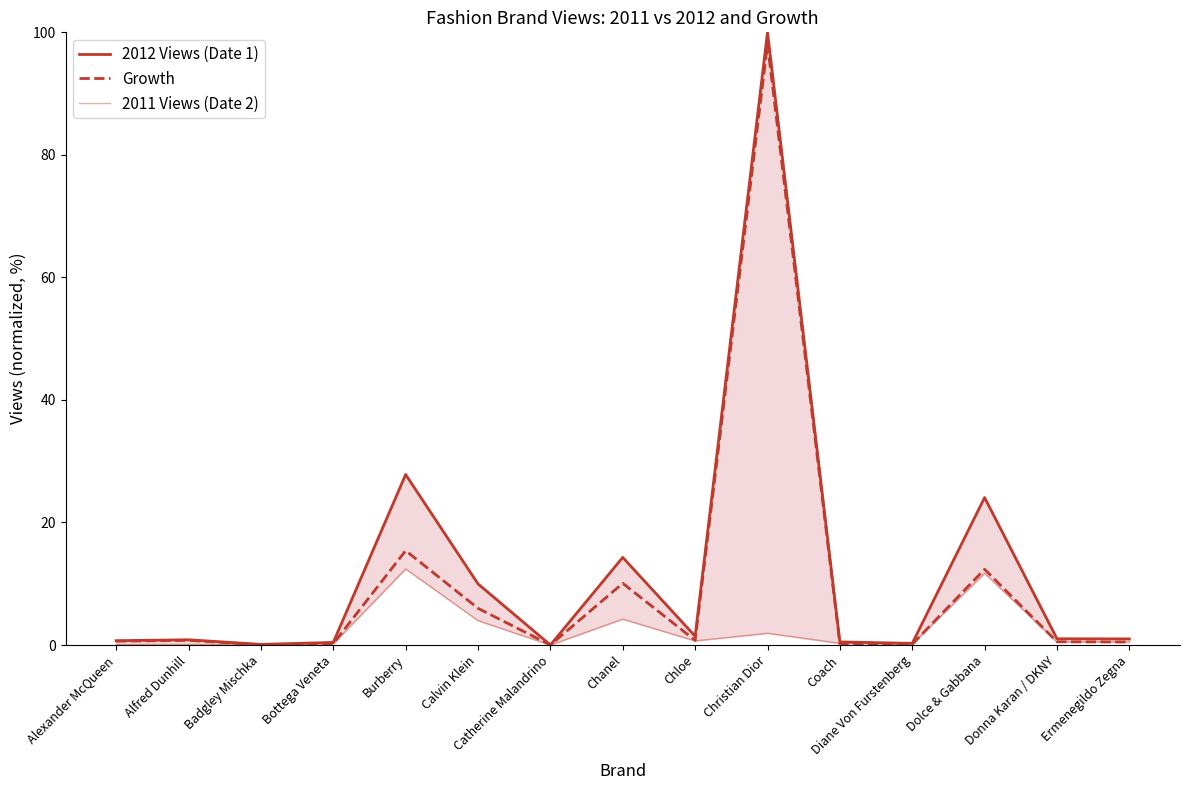

Does the chart have visible grid lines?

No